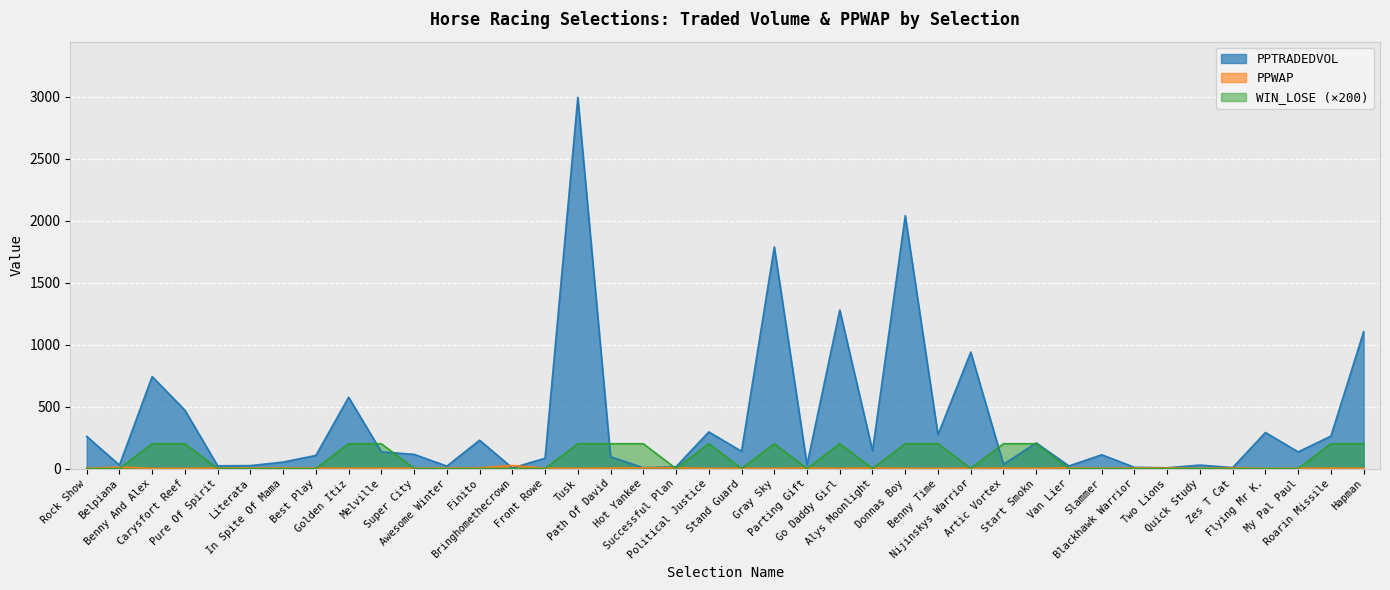

What is the difference between the maximum and minimum values in the PPTRADEDVOL series?

2988.8